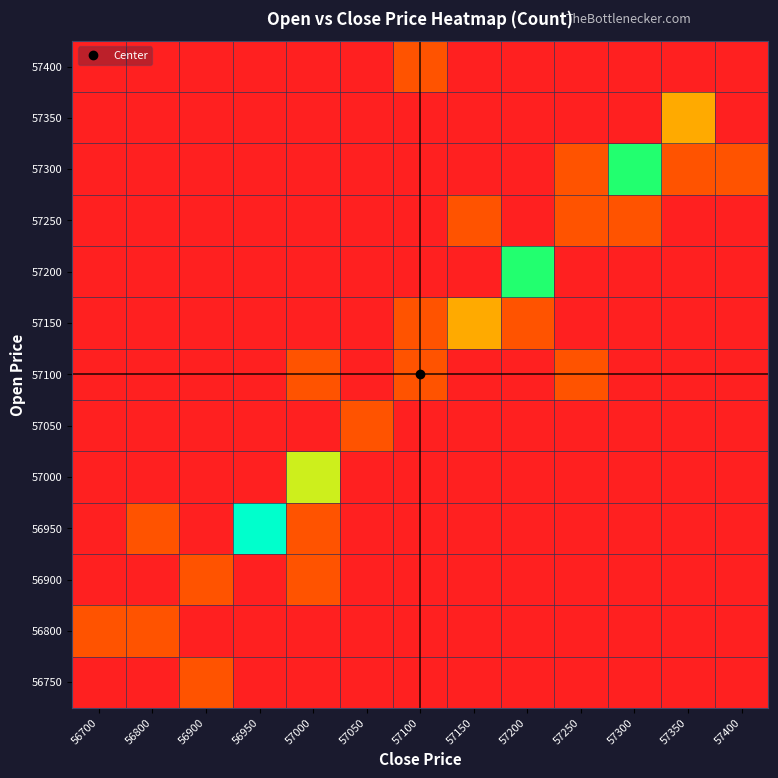

Reading left to right, what are all the values shown in this chart?

row_0: 56700=0	56800=0	56900=1	56950=0	57000=0	57050=0	57100=0	57150=0	57200=0	57250=0	57300=0	57350=0	57400=0
row_1: 56700=1	56800=1	56900=0	56950=0	57000=0	57050=0	57100=0	57150=0	57200=0	57250=0	57300=0	57350=0	57400=0
row_2: 56700=0	56800=0	56900=1	56950=0	57000=1	57050=0	57100=0	57150=0	57200=0	57250=0	57300=0	57350=0	57400=0
row_3: 56700=0	56800=1	56900=0	56950=5	57000=1	57050=0	57100=0	57150=0	57200=0	57250=0	57300=0	57350=0	57400=0
row_4: 56700=0	56800=0	56900=0	56950=0	57000=3	57050=0	57100=0	57150=0	57200=0	57250=0	57300=0	57350=0	57400=0
row_5: 56700=0	56800=0	56900=0	56950=0	57000=0	57050=1	57100=0	57150=0	57200=0	57250=0	57300=0	57350=0	57400=0
row_6: 56700=0	56800=0	56900=0	56950=0	57000=1	57050=0	57100=1	57150=0	57200=0	57250=1	57300=0	57350=0	57400=0
row_7: 56700=0	56800=0	56900=0	56950=0	57000=0	57050=0	57100=1	57150=2	57200=1	57250=0	57300=0	57350=0	57400=0
row_8: 56700=0	56800=0	56900=0	56950=0	57000=0	57050=0	57100=0	57150=0	57200=4	57250=0	57300=0	57350=0	57400=0
row_9: 56700=0	56800=0	56900=0	56950=0	57000=0	57050=0	57100=0	57150=1	57200=0	57250=1	57300=1	57350=0	57400=0
row_10: 56700=0	56800=0	56900=0	56950=0	57000=0	57050=0	57100=0	57150=0	57200=0	57250=1	57300=4	57350=1	57400=1
row_11: 56700=0	56800=0	56900=0	56950=0	57000=0	57050=0	57100=0	57150=0	57200=0	57250=0	57300=0	57350=2	57400=0
row_12: 56700=0	56800=0	56900=0	56950=0	57000=0	57050=0	57100=1	57150=0	57200=0	57250=0	57300=0	57350=0	57400=0